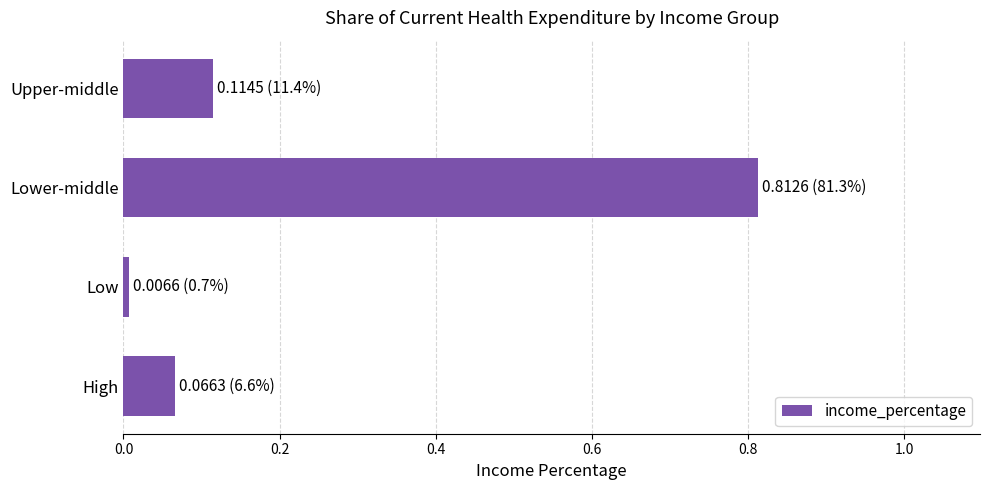

Rank the categories by value from highest to lowest.

Lower-middle, Upper-middle, High, Low